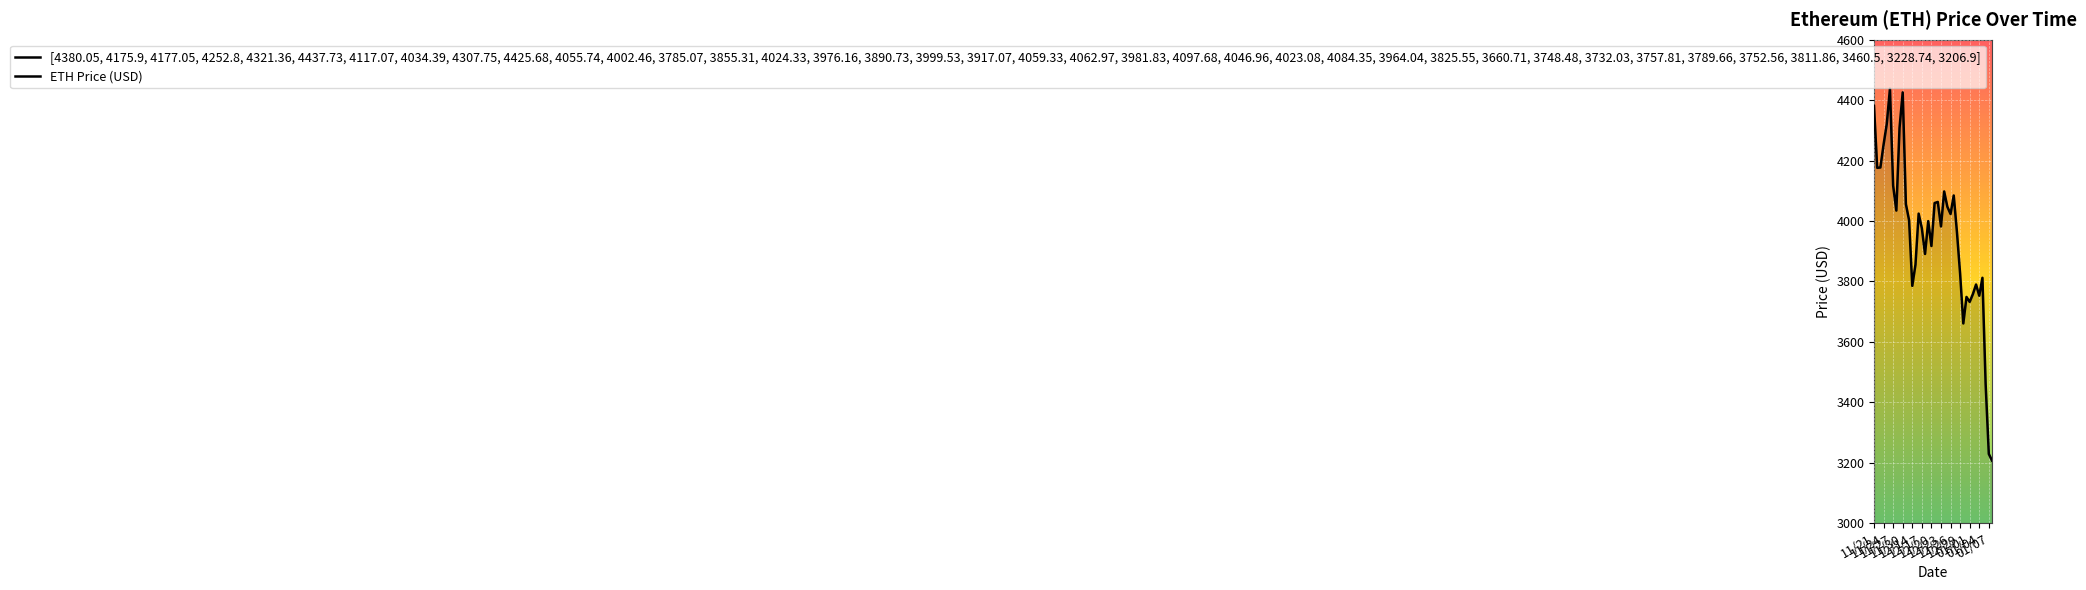

At which category does the data reach its first local valley?

11/24